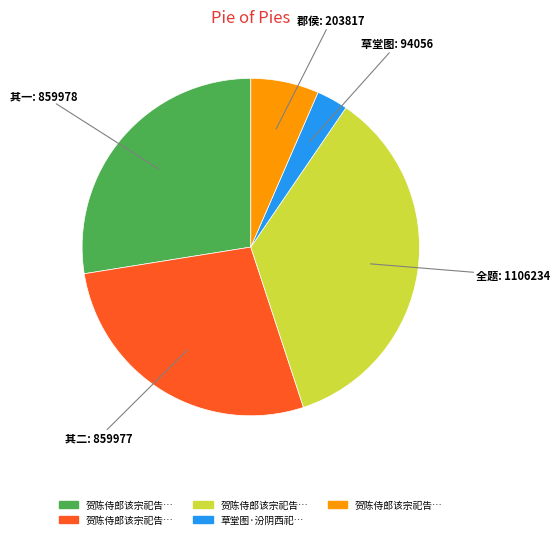

Is there a majority slice in this chart?

No